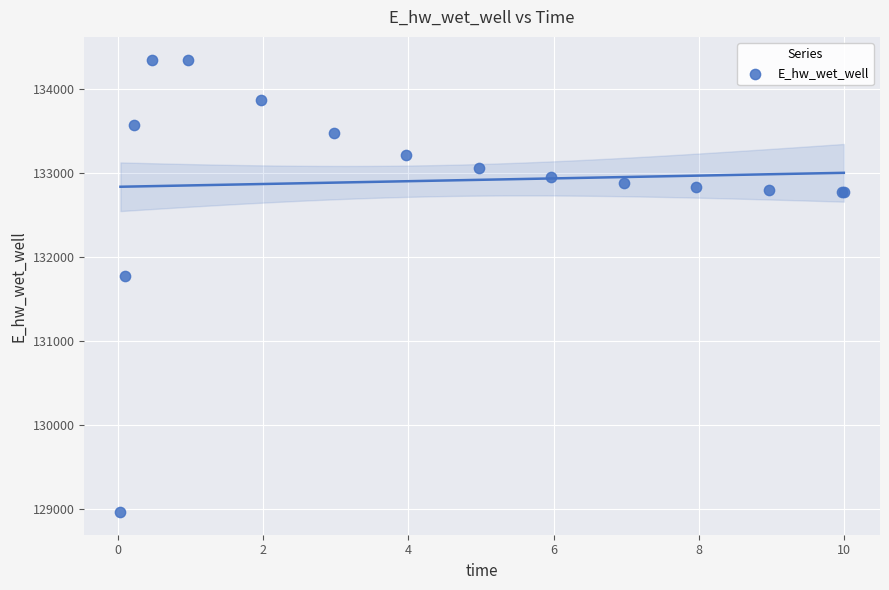

What Y value in the scatter plot is closest to 131656?

131773.0